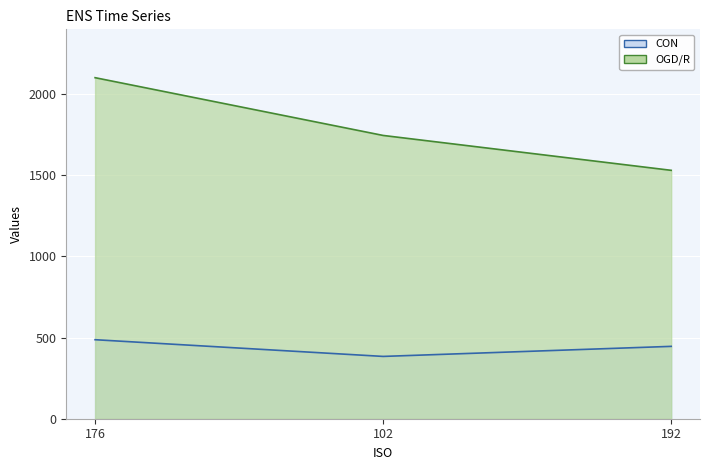

How many lines are shown in the chart?

2